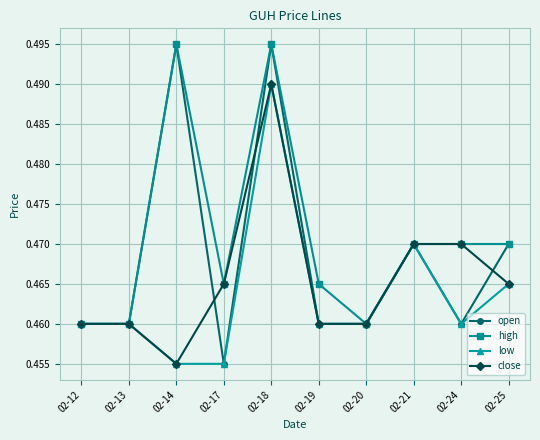

Between 02-14 and 02-24, which series saw the biggest shift?

open